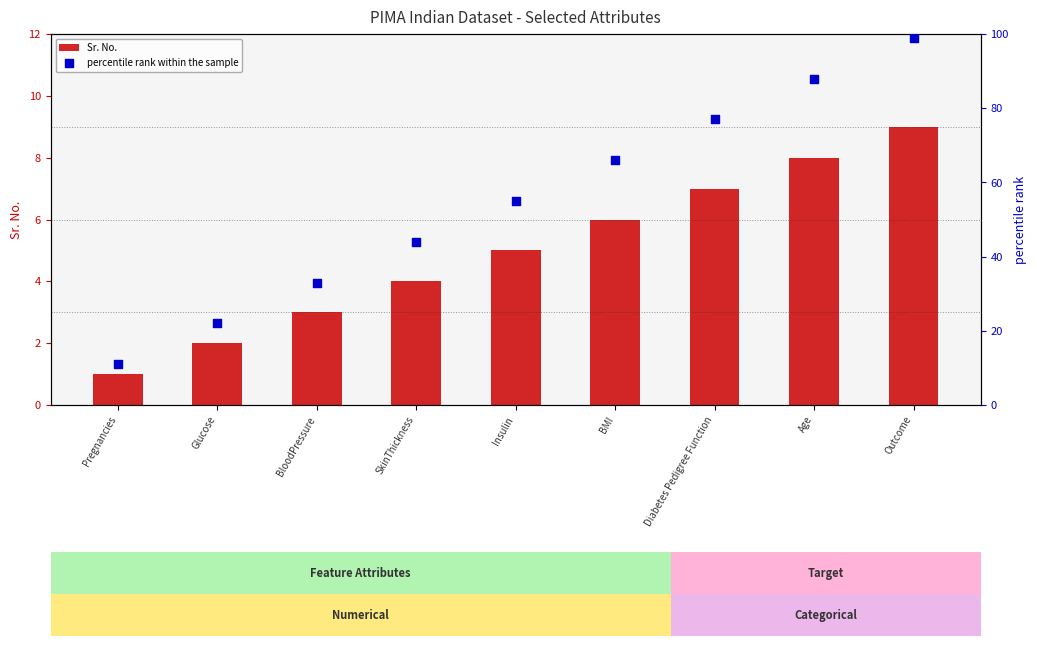

Is the value of Sr. No. at Diabetes Pedigree Function greater than the value of percentile rank within the sample at Insulin?

No